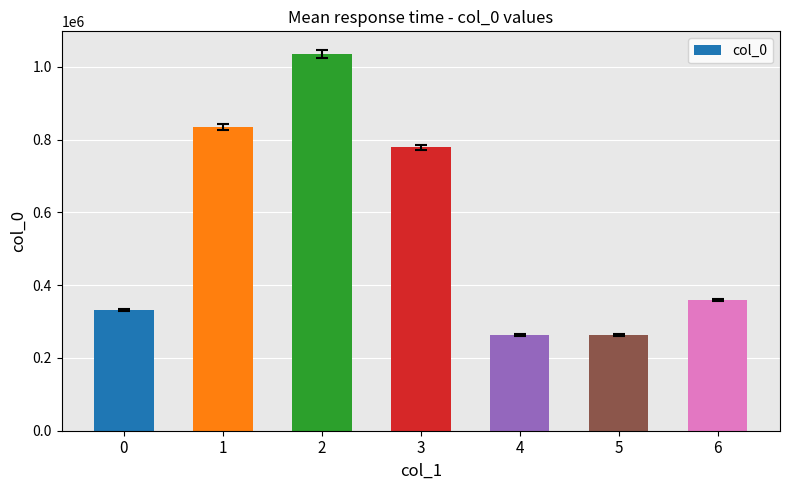

Where does the data first go above 359025?

1